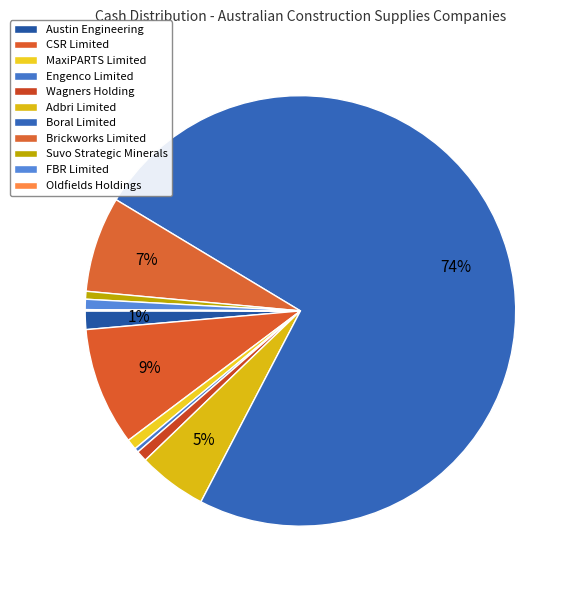

To the nearest percent, what portion does MaxiPARTS Limited represent?

1%